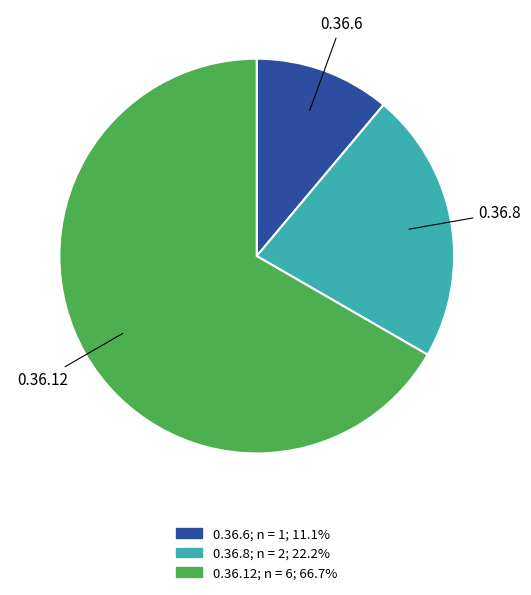

The 0.36.8 slice represents 22% of the pie. True or false?

True